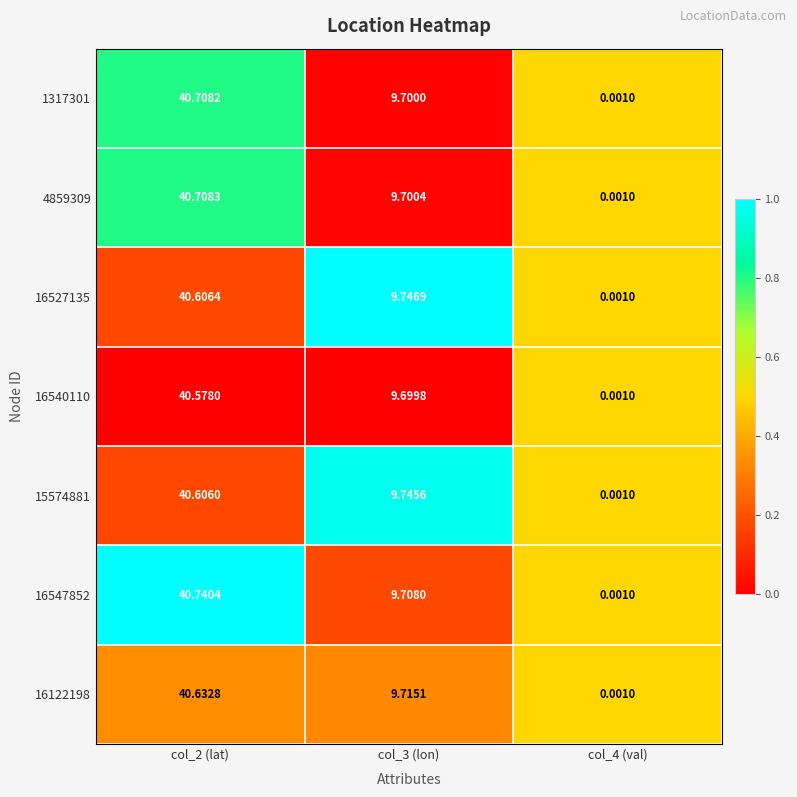

Is the value of 1317301 at col_2 (lat) greater than the value of 15574881 at col_2 (lat)?

Yes